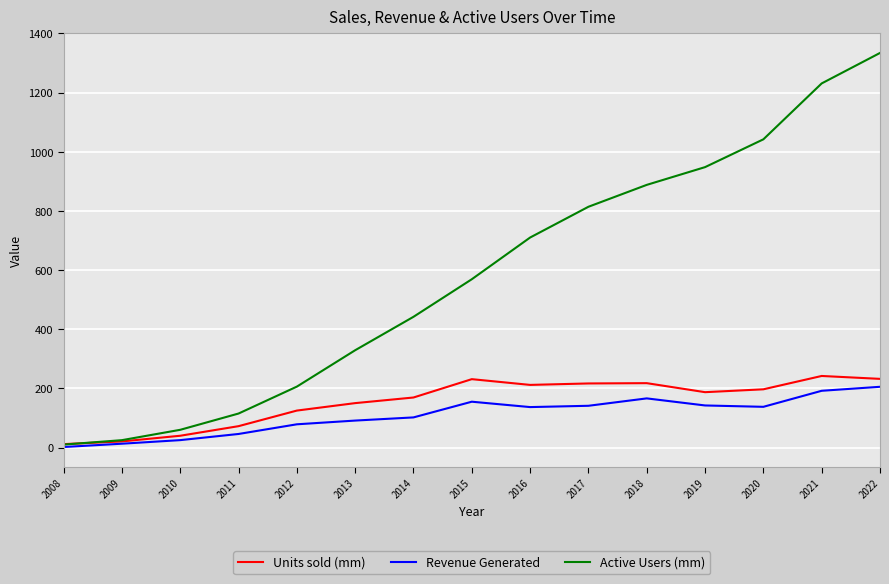

True or false: Units sold (mm) has more than 0 interior local peaks.

True